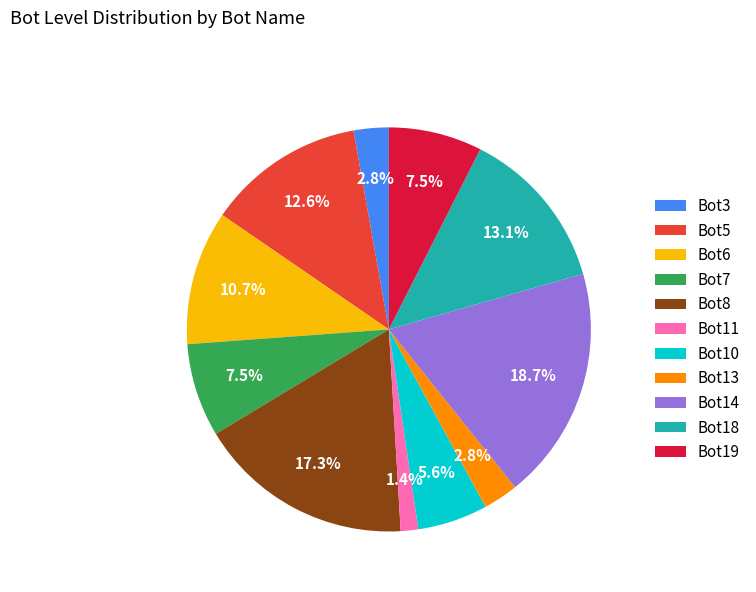

Which category has the biggest portion of the pie?

Bot14